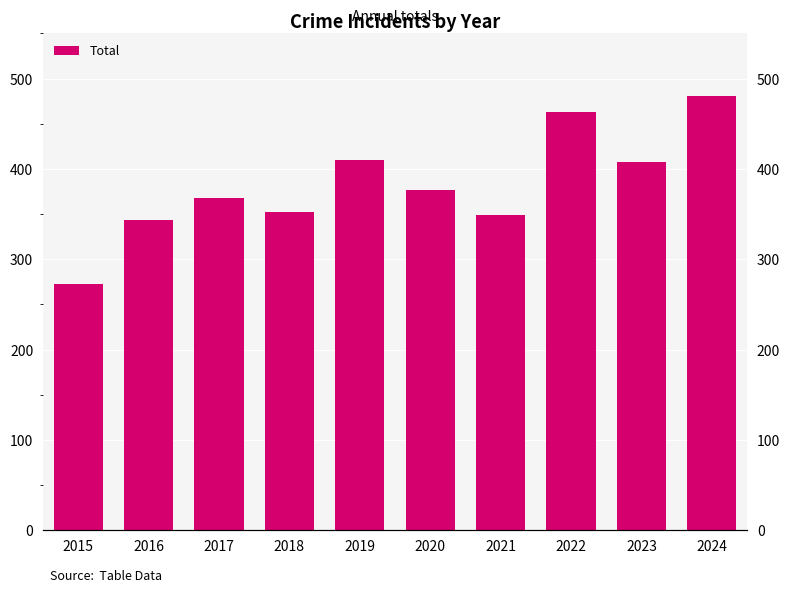

Does the chart contain any negative values?

No